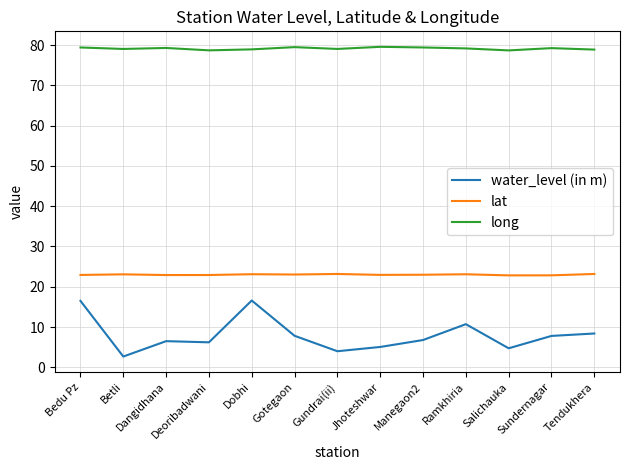

What is the approximate value of lat at Jhoteshwar?

22.9